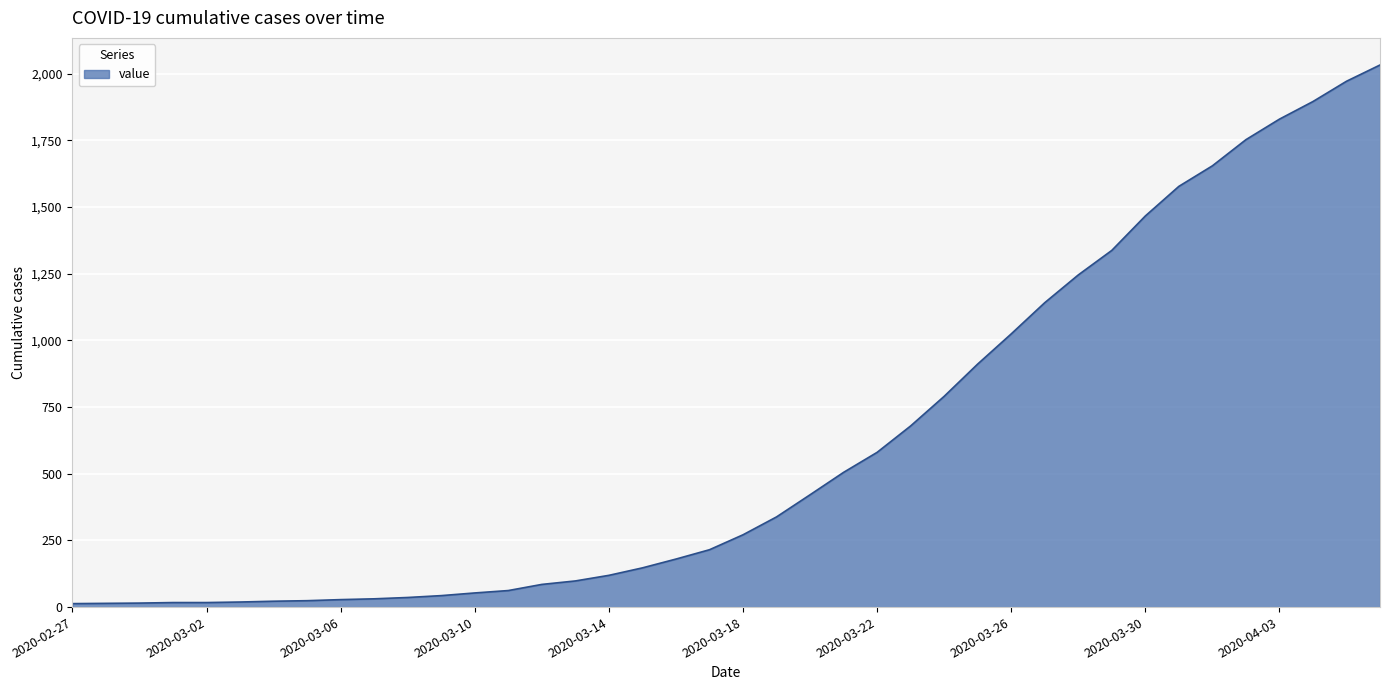

What is the difference between the maximum and minimum values?

2019